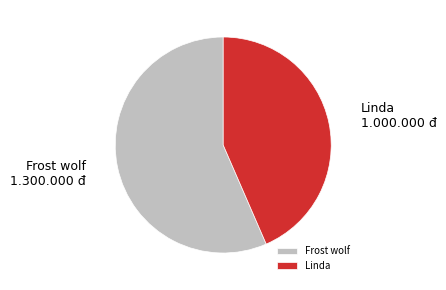

Between Linda and Frost wolf, which is larger?

Frost wolf